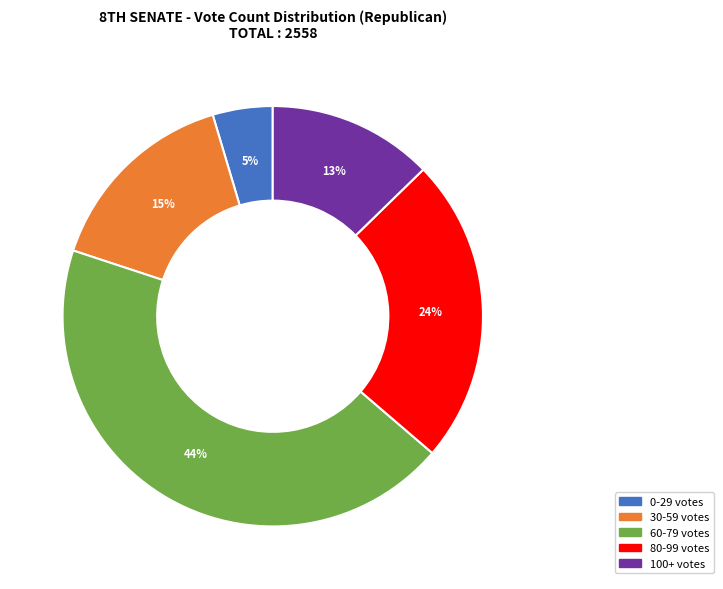

Is there any slice that represents more than half of the pie?

No